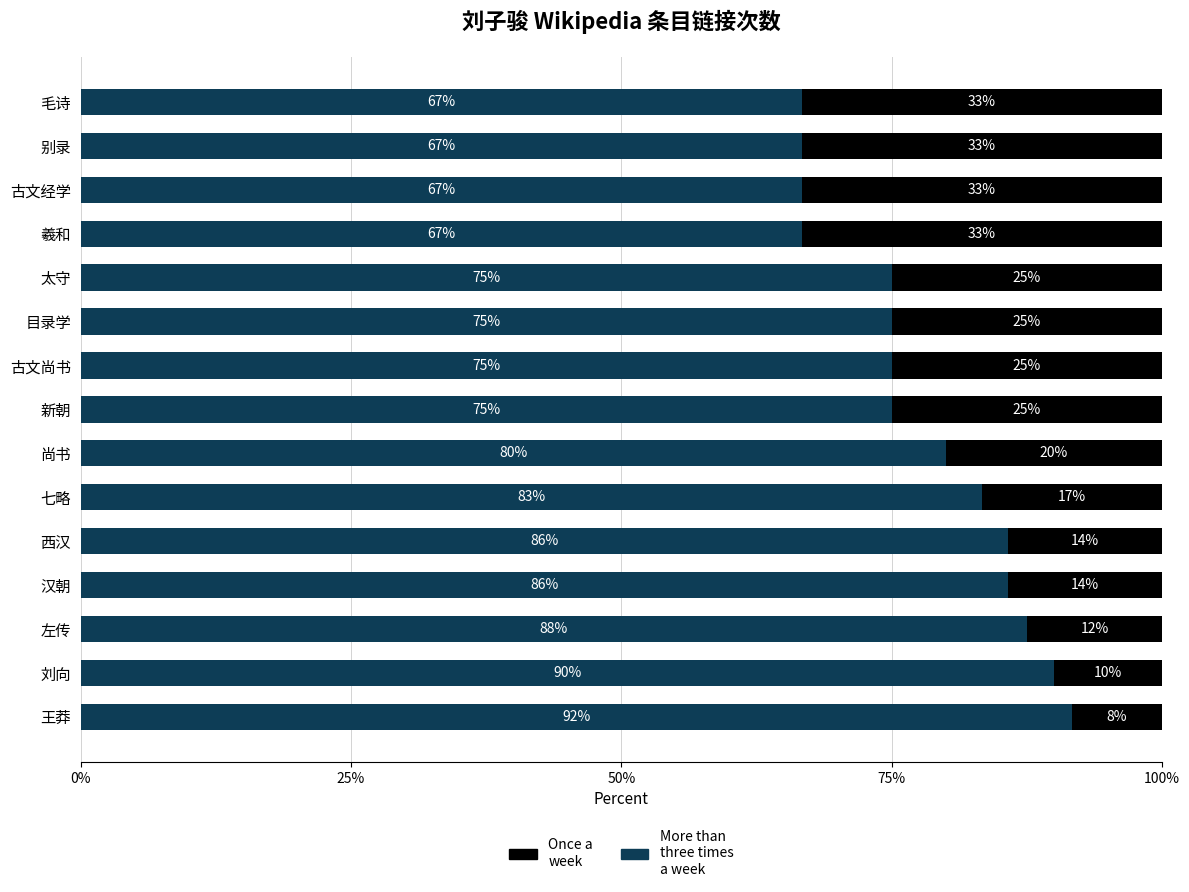

What is the total value across all series at 太守?

100.0